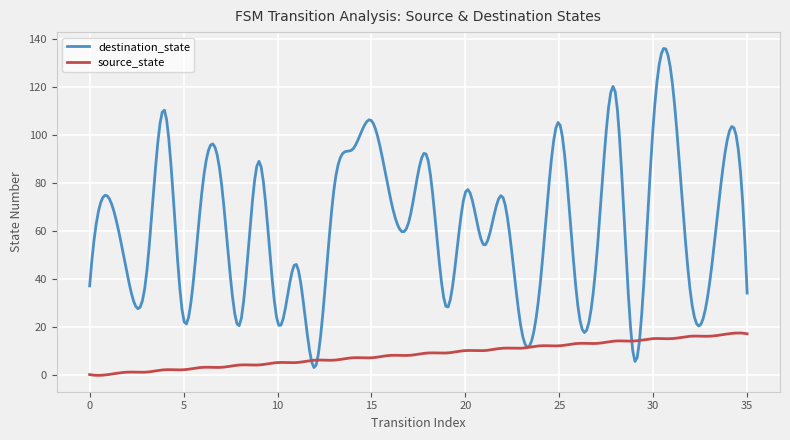

Which series has the largest range (max minus min)?

destination_state